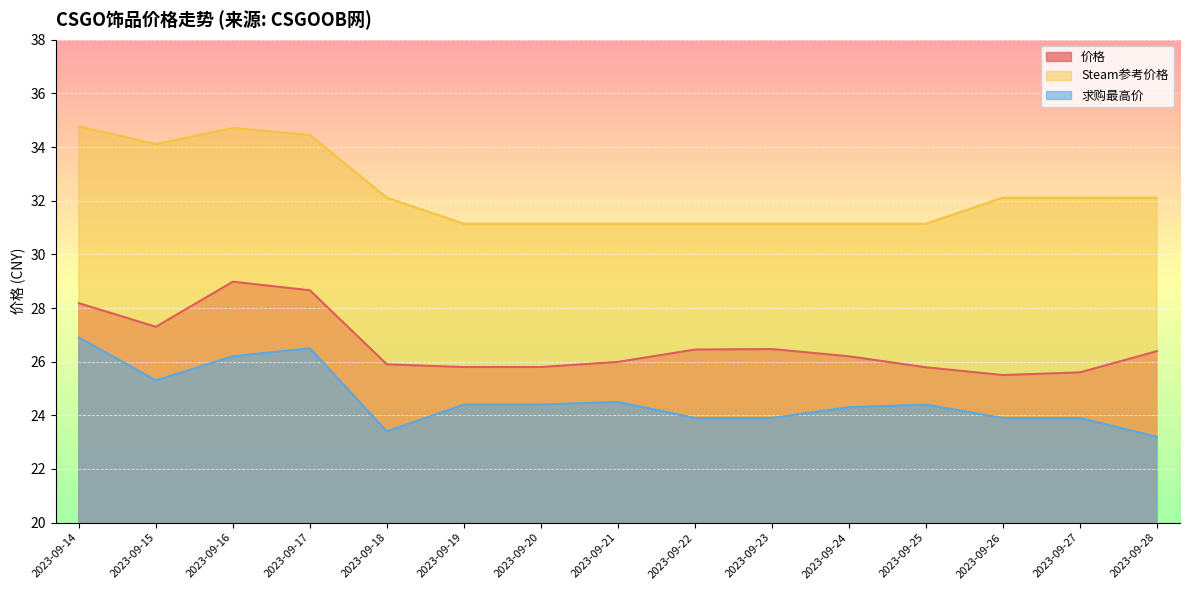

List the labels in order of 价格 value, smallest first.

2023-09-26, 2023-09-27, 2023-09-25, 2023-09-19, 2023-09-20, 2023-09-18, 2023-09-21, 2023-09-24, 2023-09-28, 2023-09-22, 2023-09-23, 2023-09-15, 2023-09-14, 2023-09-17, 2023-09-16